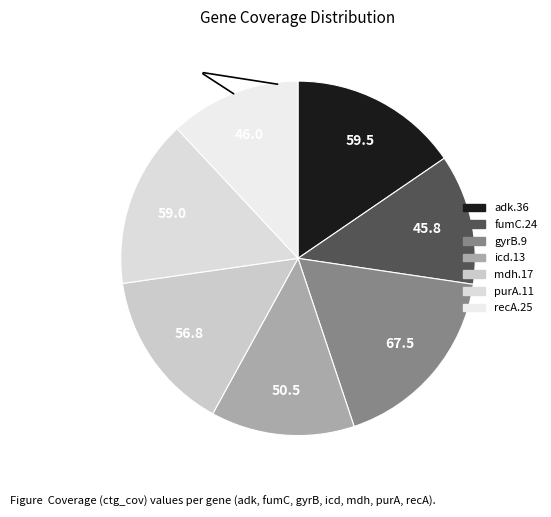

What is the change in value from adk.36 to fumC.24?

-13.7